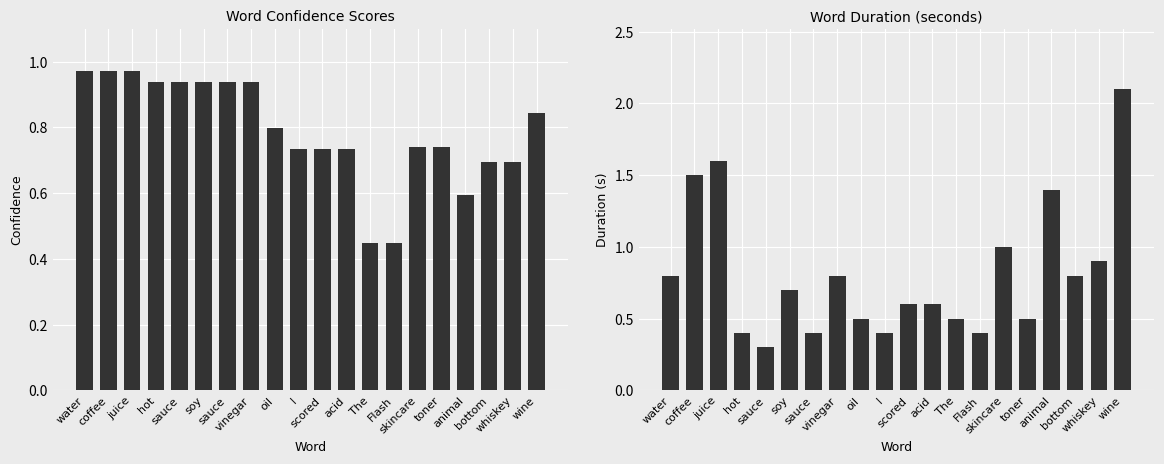

Rank the categories by Confidence value from lowest to highest.

The, Flash, animal, bottom, whiskey, I, scored, acid, skincare, toner, oil, wine, hot, sauce, soy, sauce, vinegar, water, coffee, juice